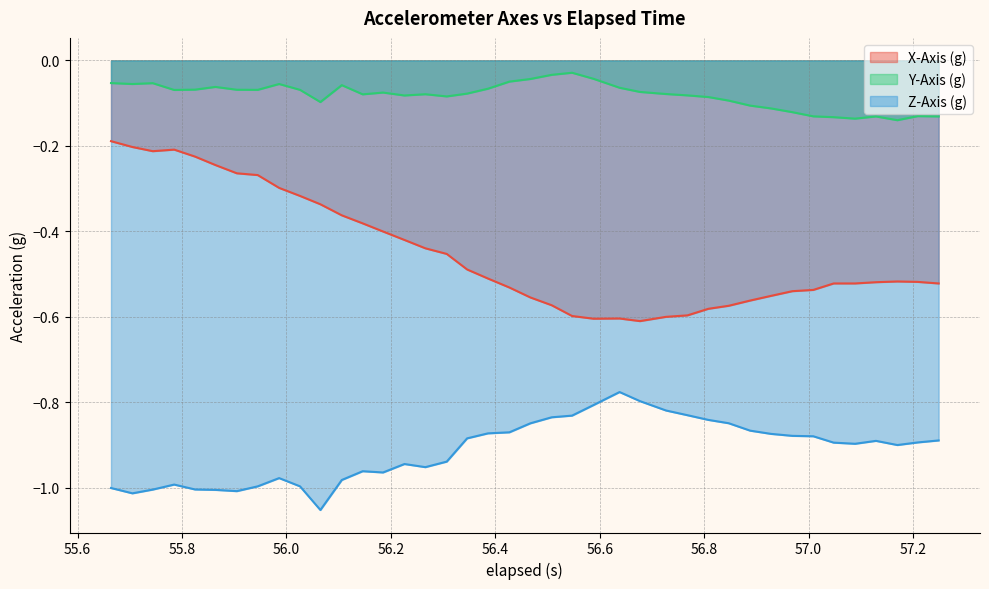

Rank the series by their maximum value, from lowest to highest.

Z-Axis (g), X-Axis (g), Y-Axis (g)